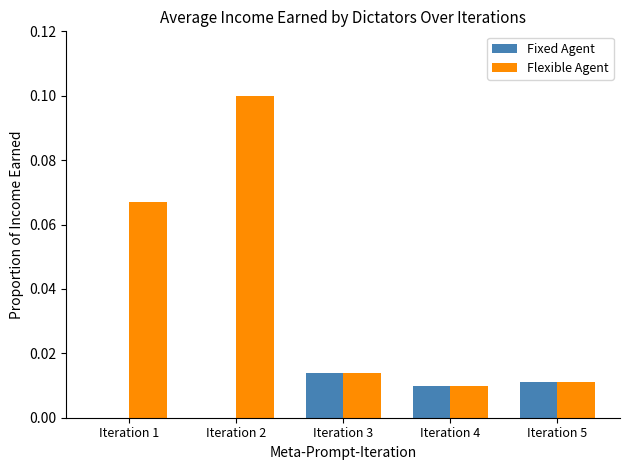

At which label does Flexible Agent reach its peak?

Iteration 2